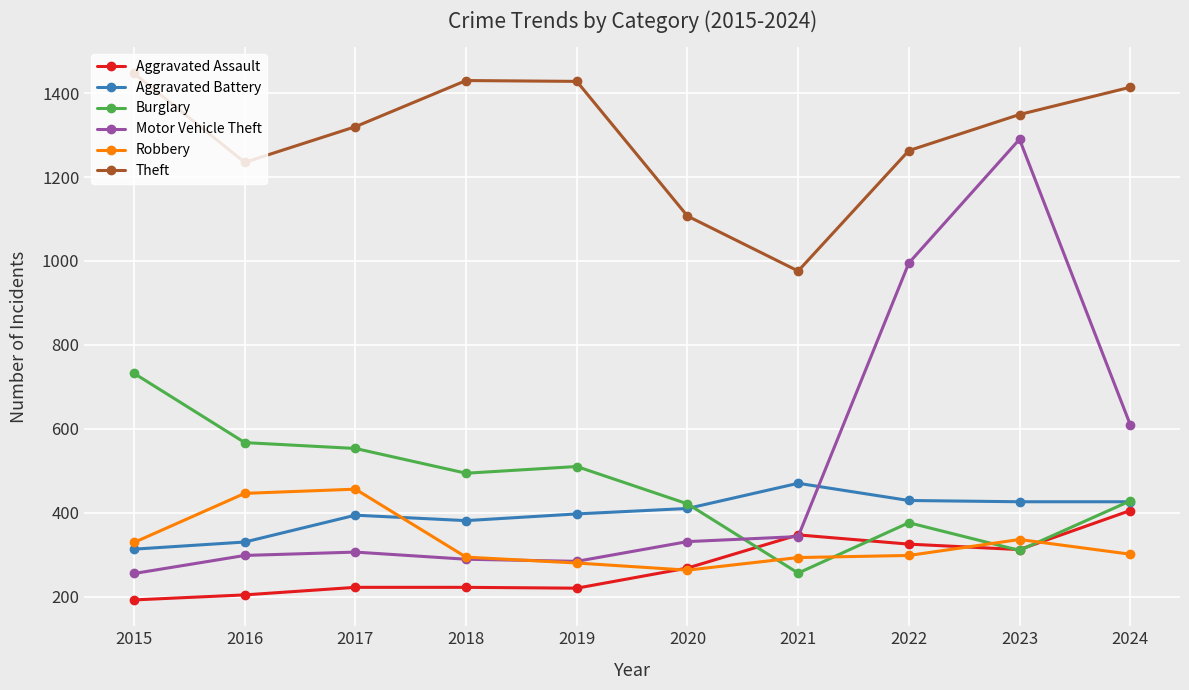

What is the smallest value displayed?

192